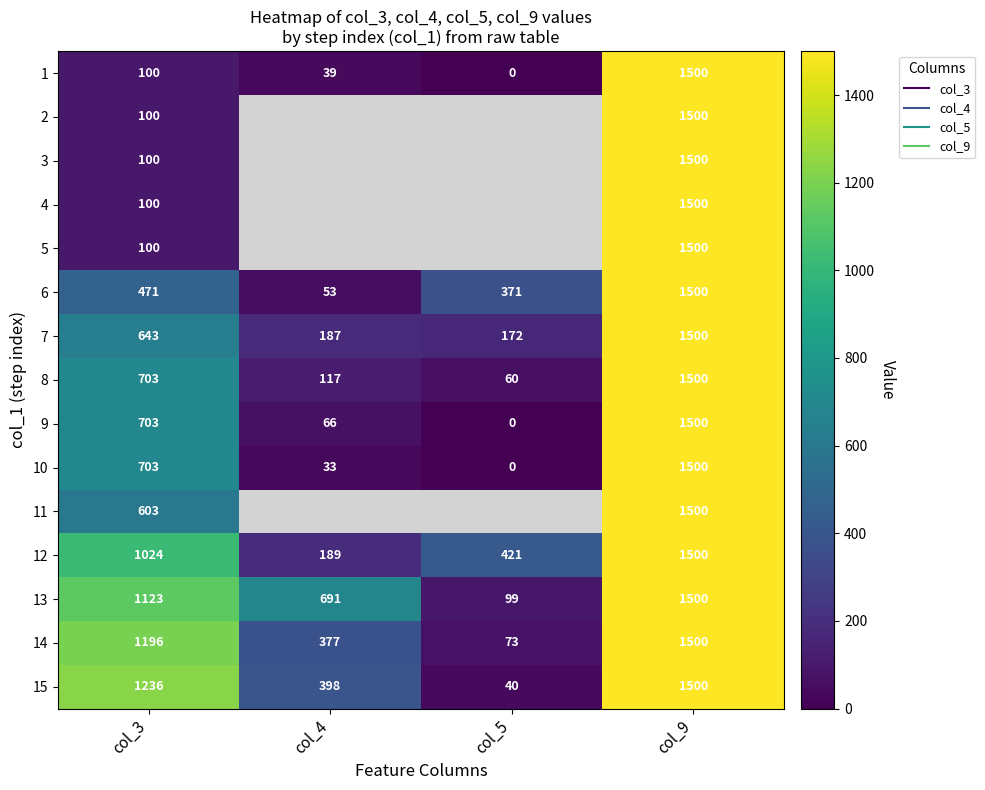

At which category is the sum across all series the highest?

col_9